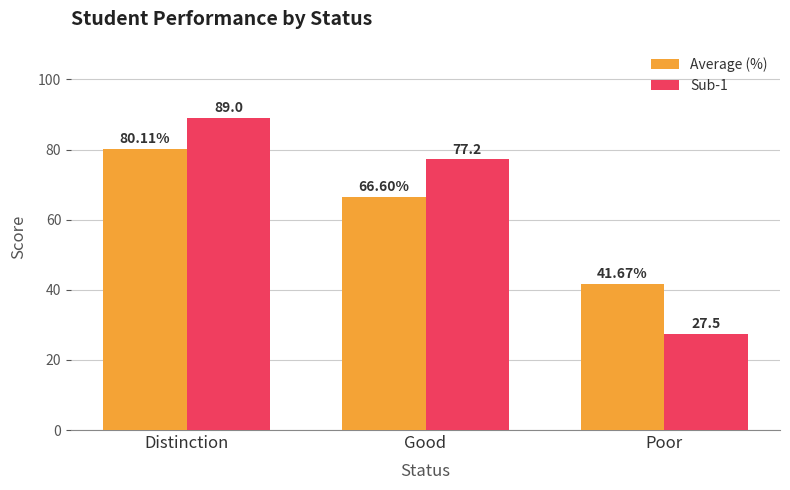

The value of Average (%) at Good is 66.6. True or false?

True